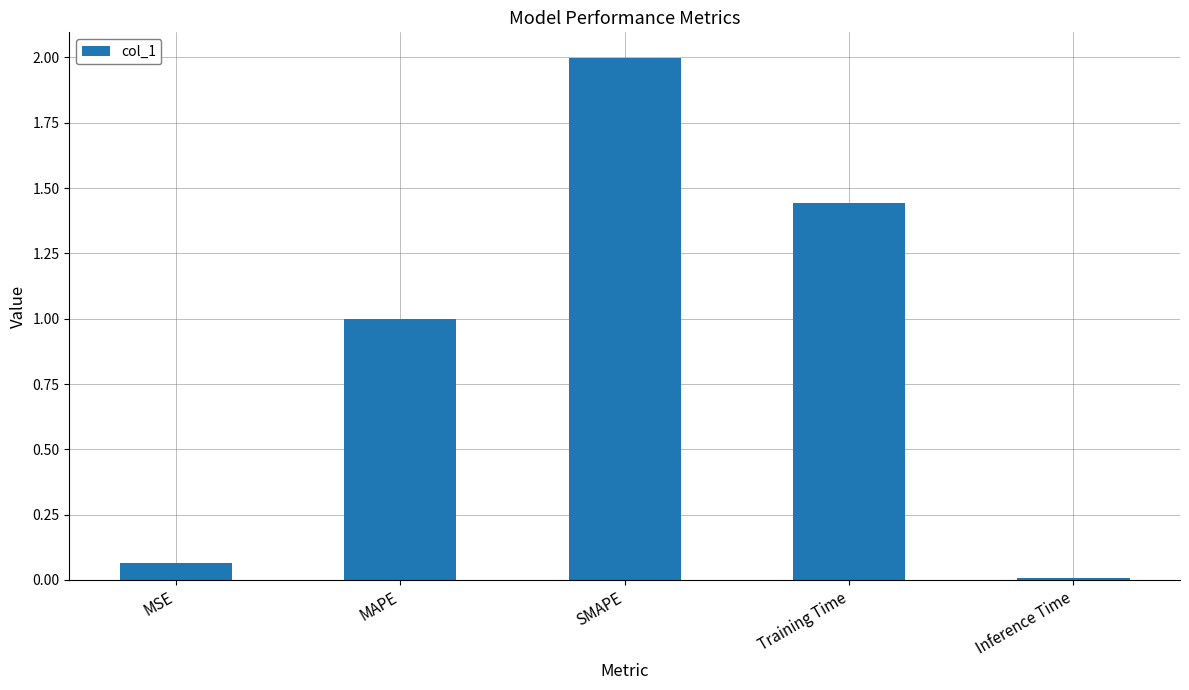

Does the chart contain stacked bars?

No